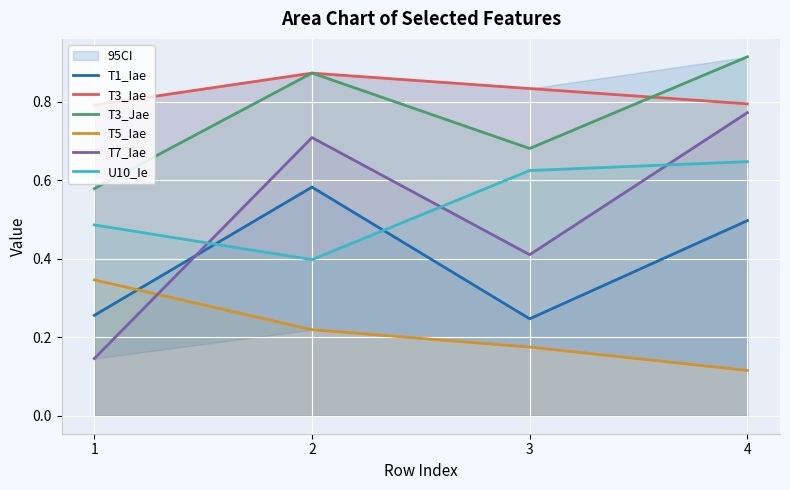

What is the spread (max minus min) of values at 1?

0.6